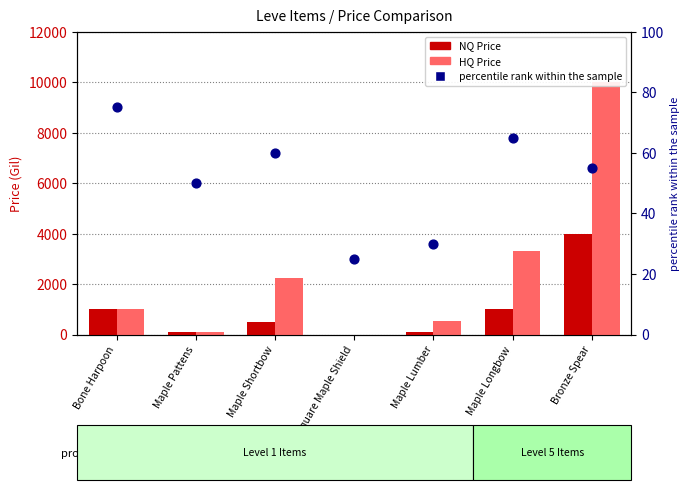

Is the value of HQ Price at Maple Longbow greater than the value of NQ Price at Bone Harpoon?

Yes